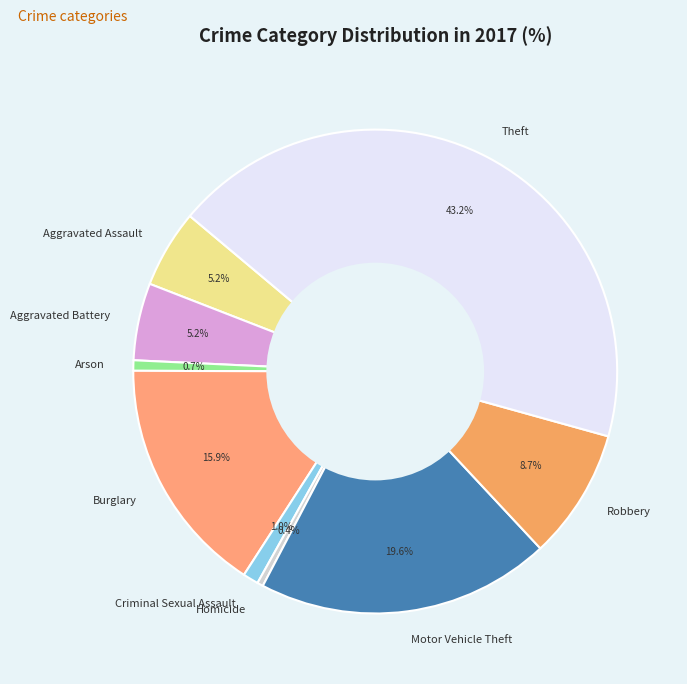

How many segments does this pie chart have?

9